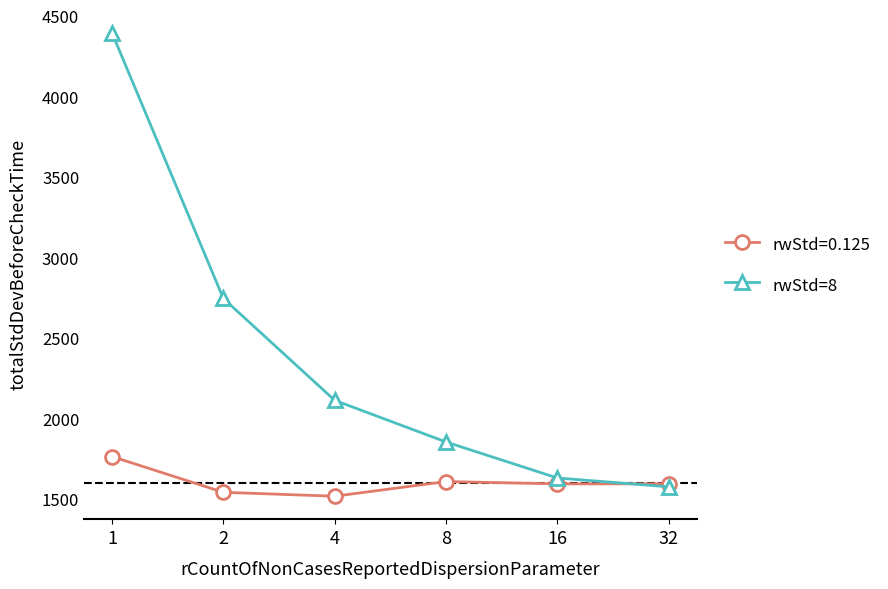

How many series are shown in this chart?

2